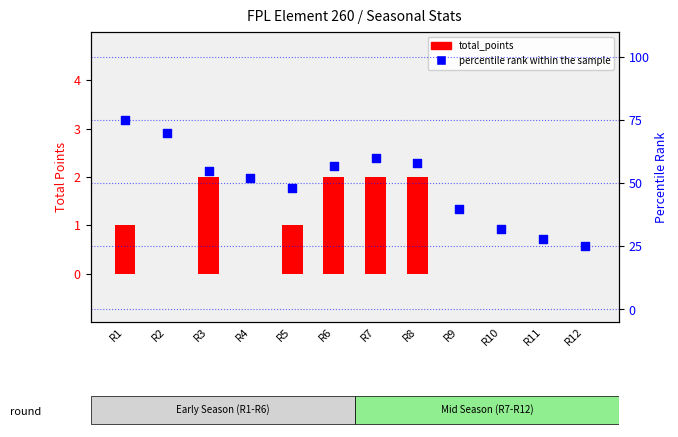

Is the value of total_points at R8 greater than the value of percentile rank within the sample at R8?

No